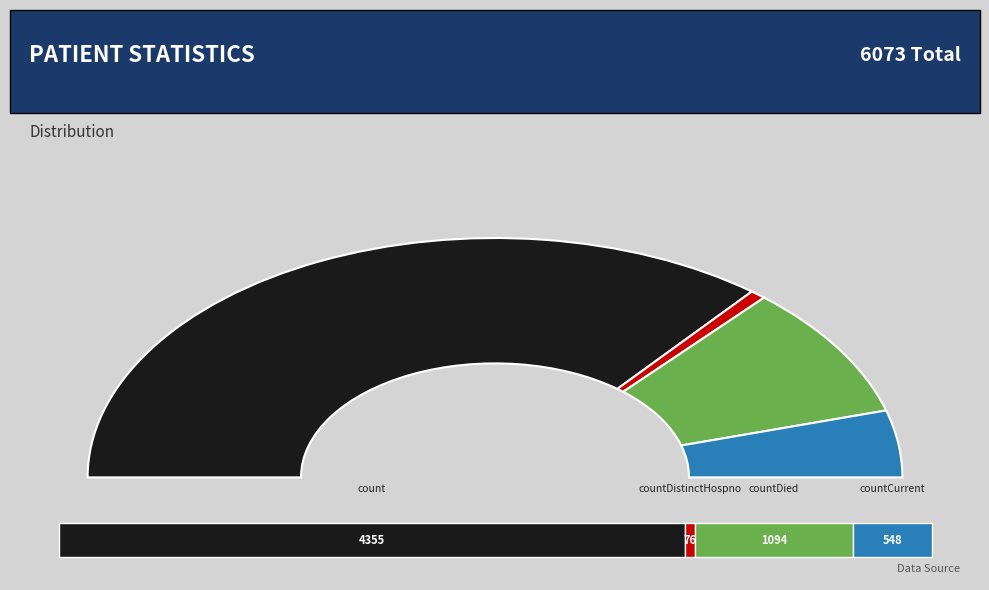

True or false: countCurrentSuspected accounts for 0% of the total.

True